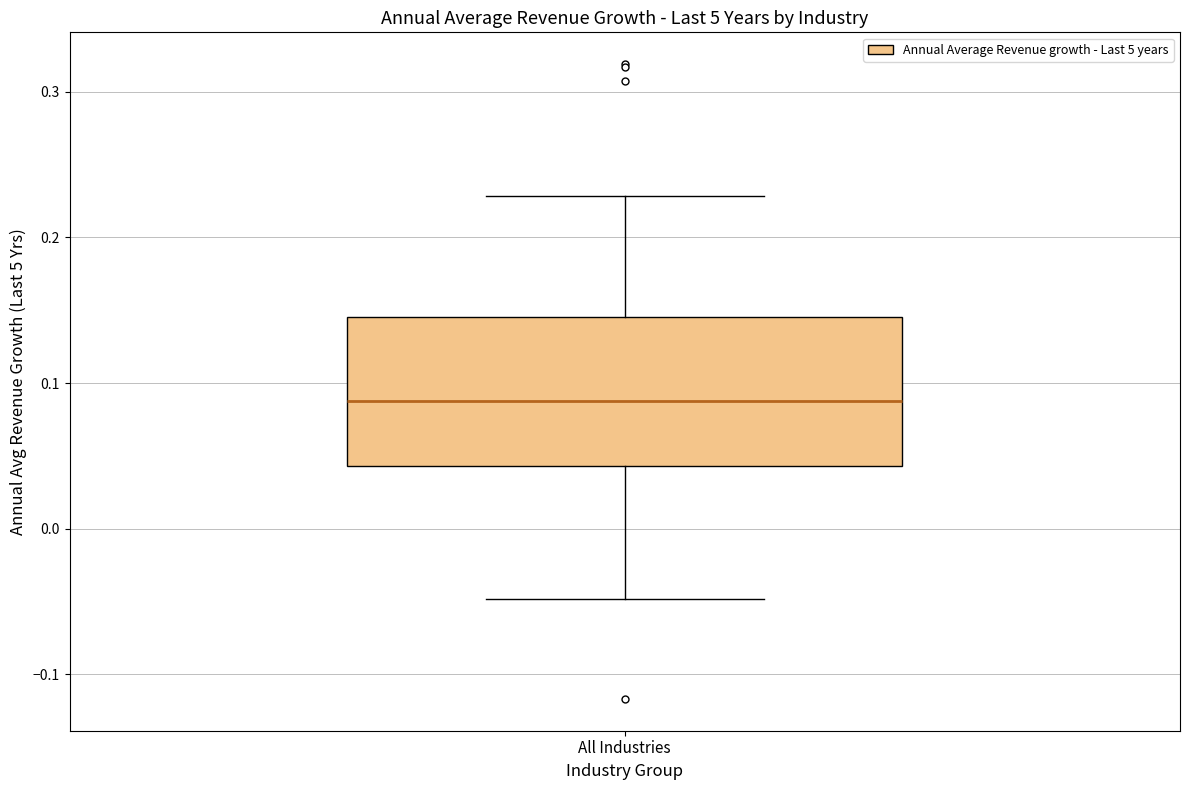

Read this box plot against the y-axis: the position of the median line, the range covered by the box, and the ends of both whiskers. The values are not printed on the chart, so give them approximately, as read against the axis.

median 0.09, box 0.04 to 0.15, whiskers -0.05 to 0.23